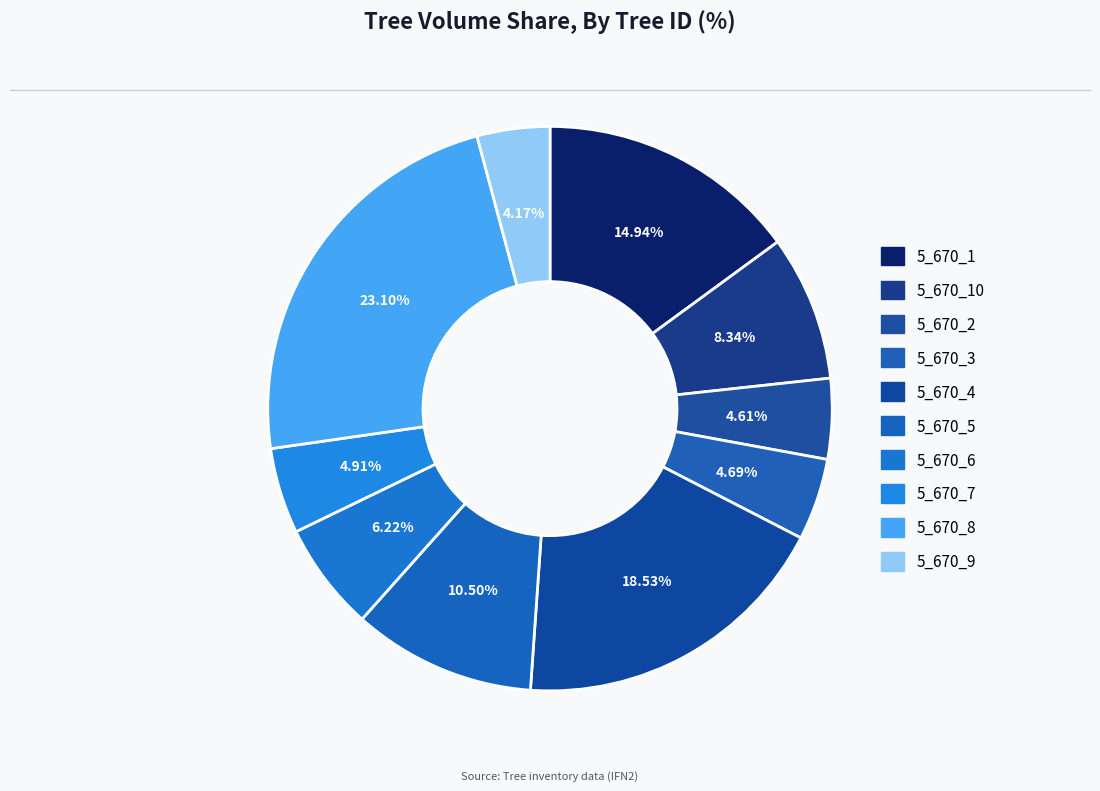

Is there a majority slice in this chart?

No